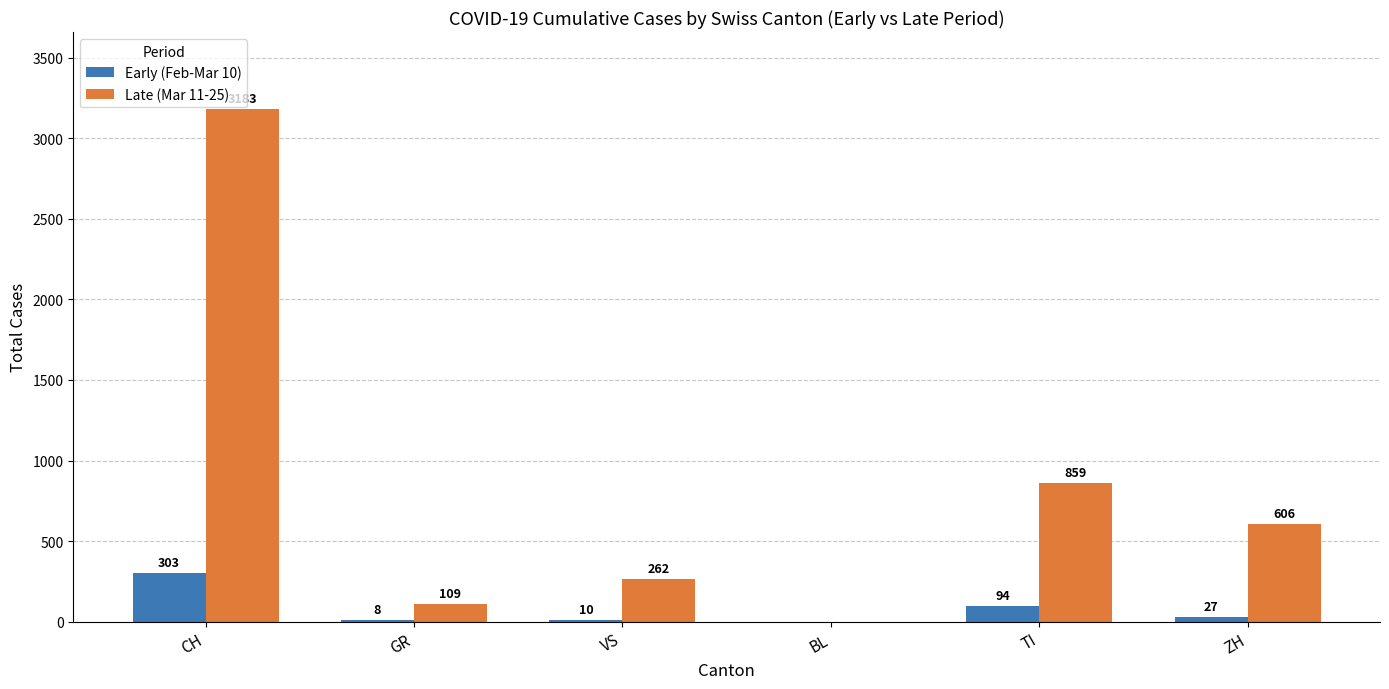

How many data points does each series have?

6